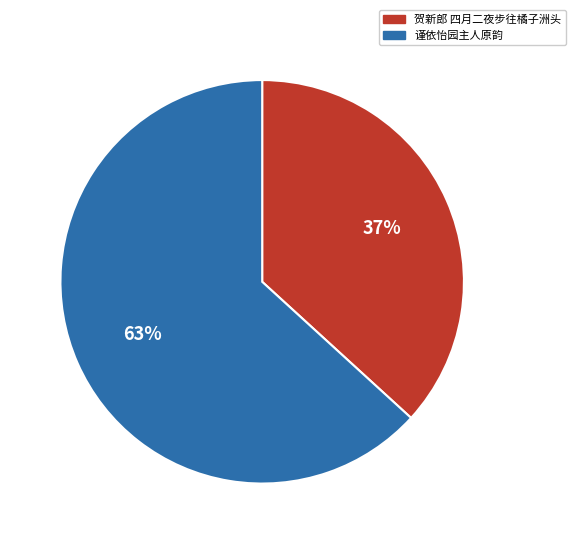

To the nearest percent, what is the difference between the largest and smallest slice percentages?

26%